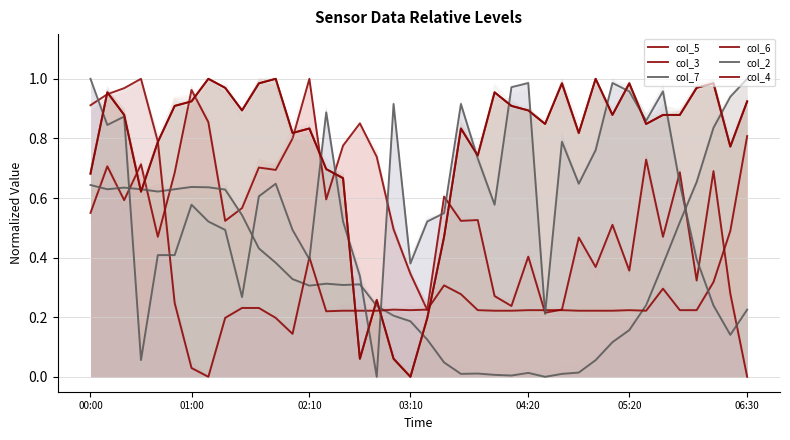

Between 28 and 10, which is larger?

10